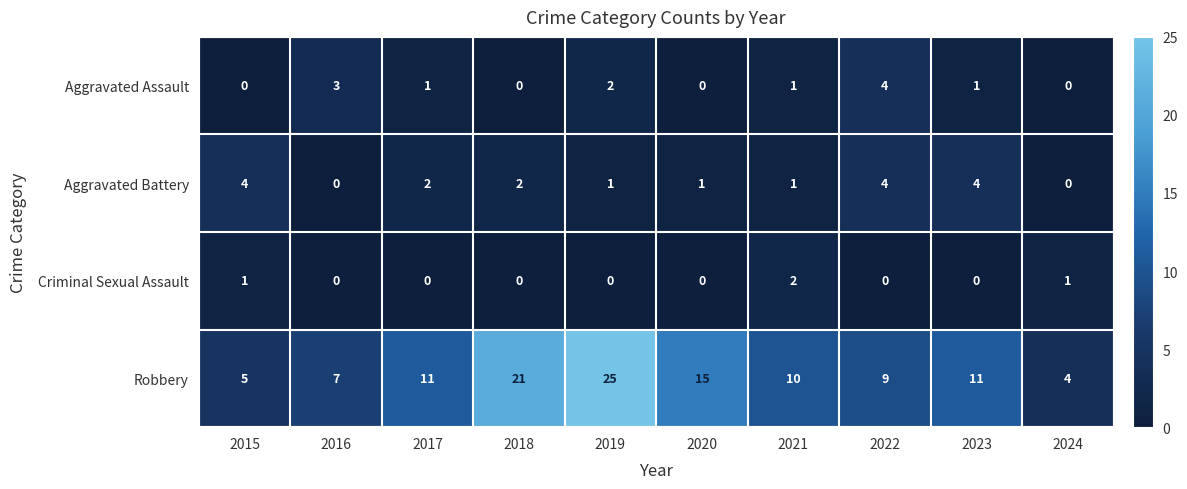

Between 2019 and 2024, which series saw the biggest shift?

Robbery